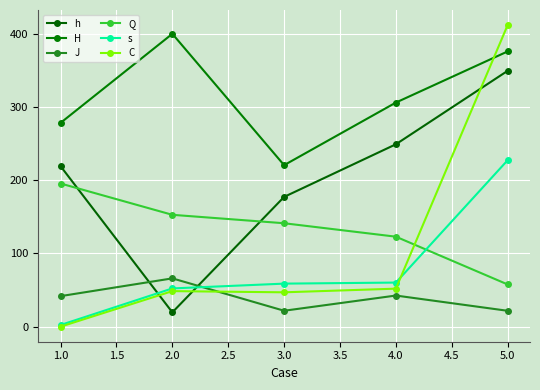

True or false: J and Q cross at least once.

False